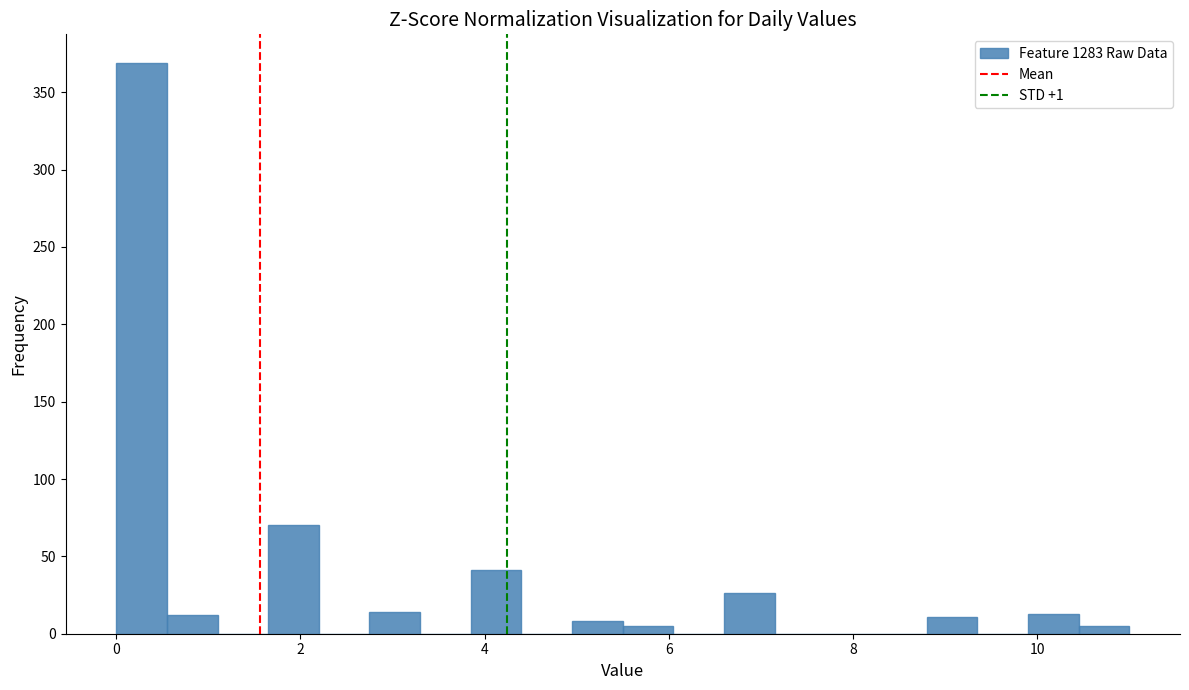

Read against the x-axis, roughly where is the centre of the tallest bar?

0.2